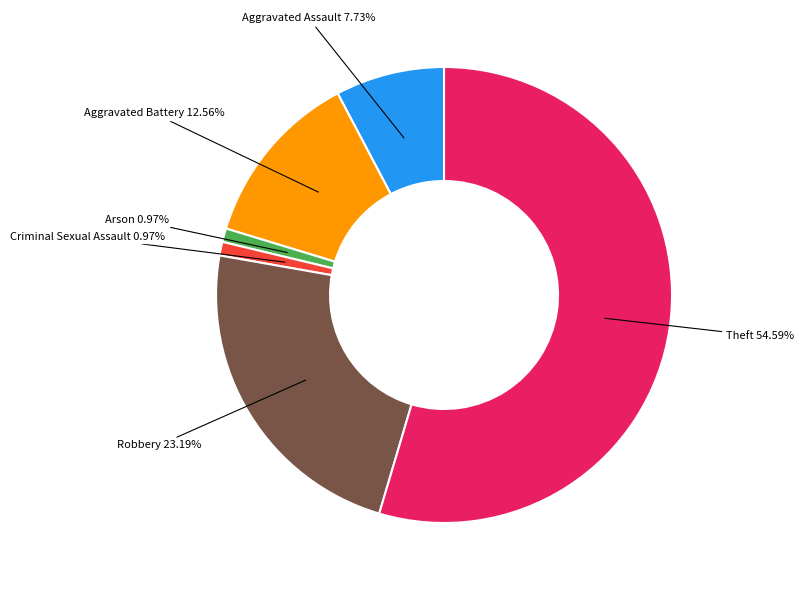

Is there any slice that represents more than half of the pie?

Yes